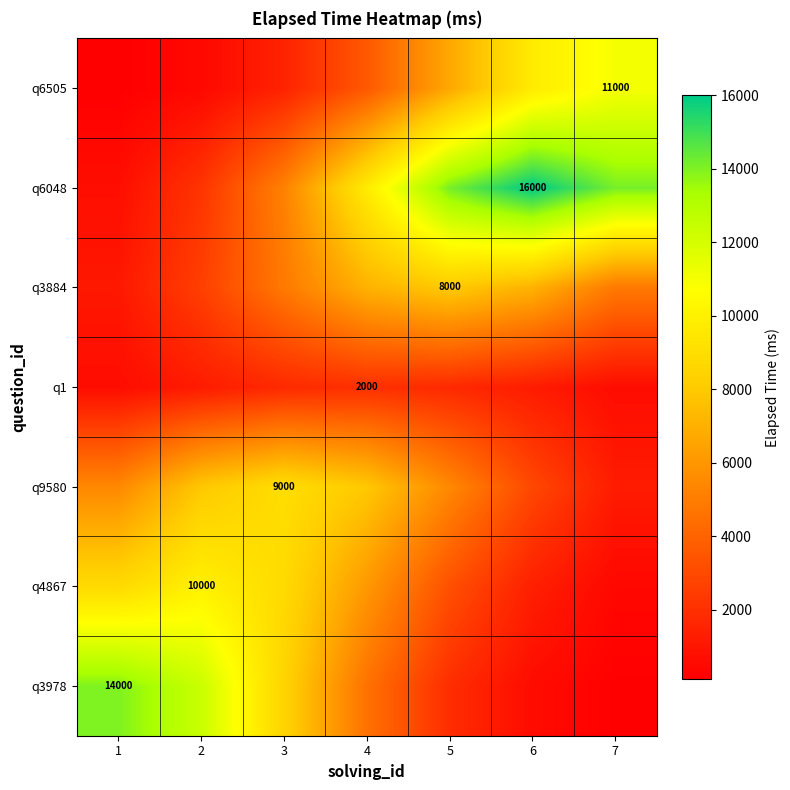

What value does the q1 series have at 4?

2000.0